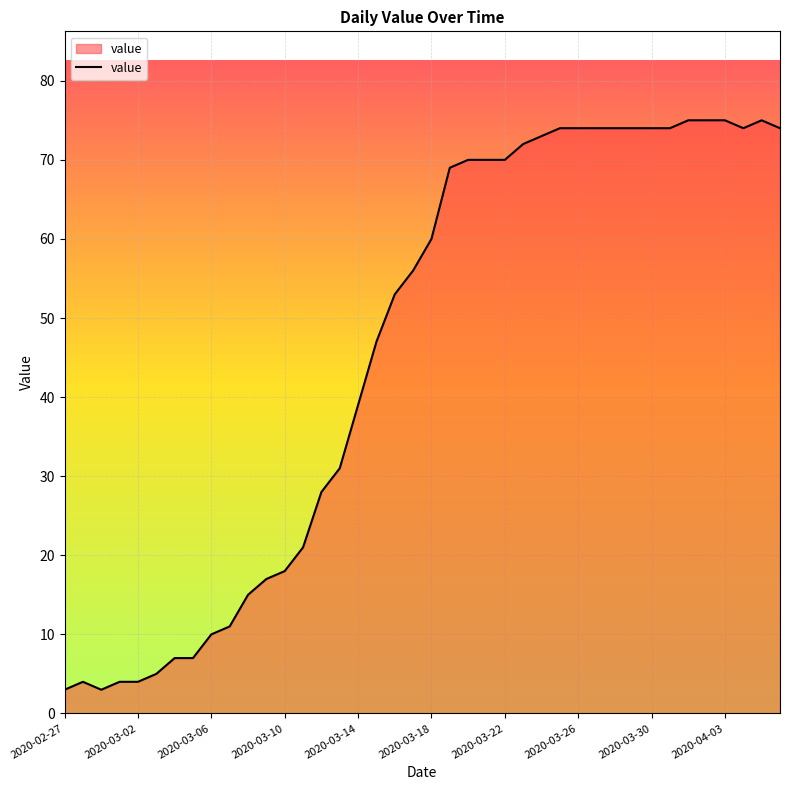

How many lines are shown in the chart?

1